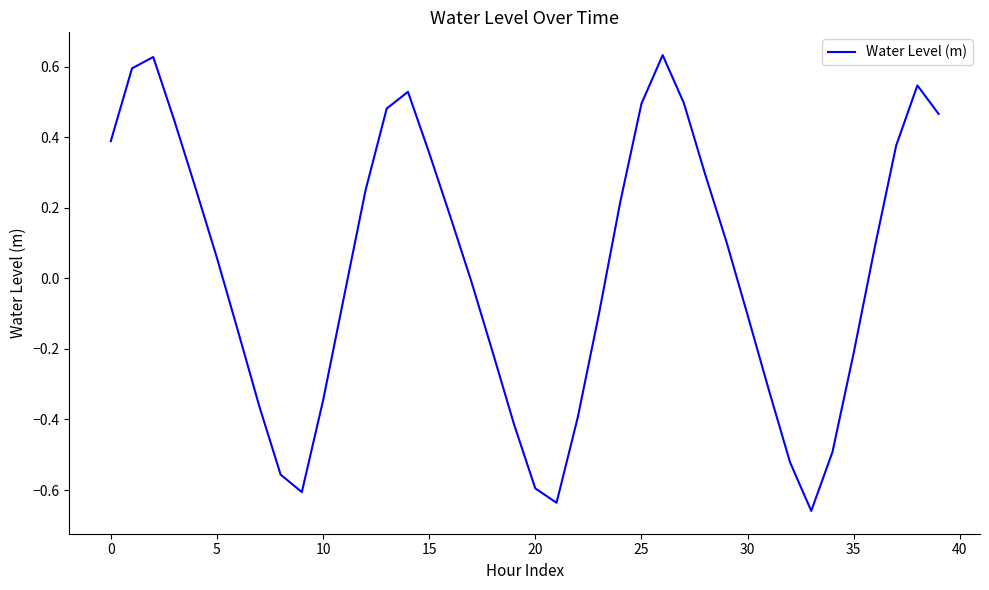

What is the sum of all values?

1.1